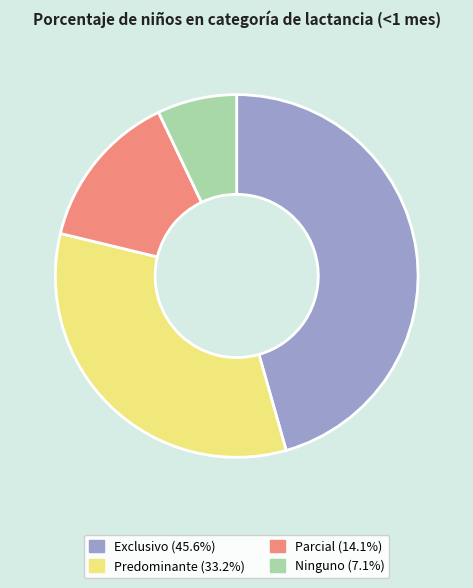

True or false: Exclusivo accounts for 46% of the total.

True